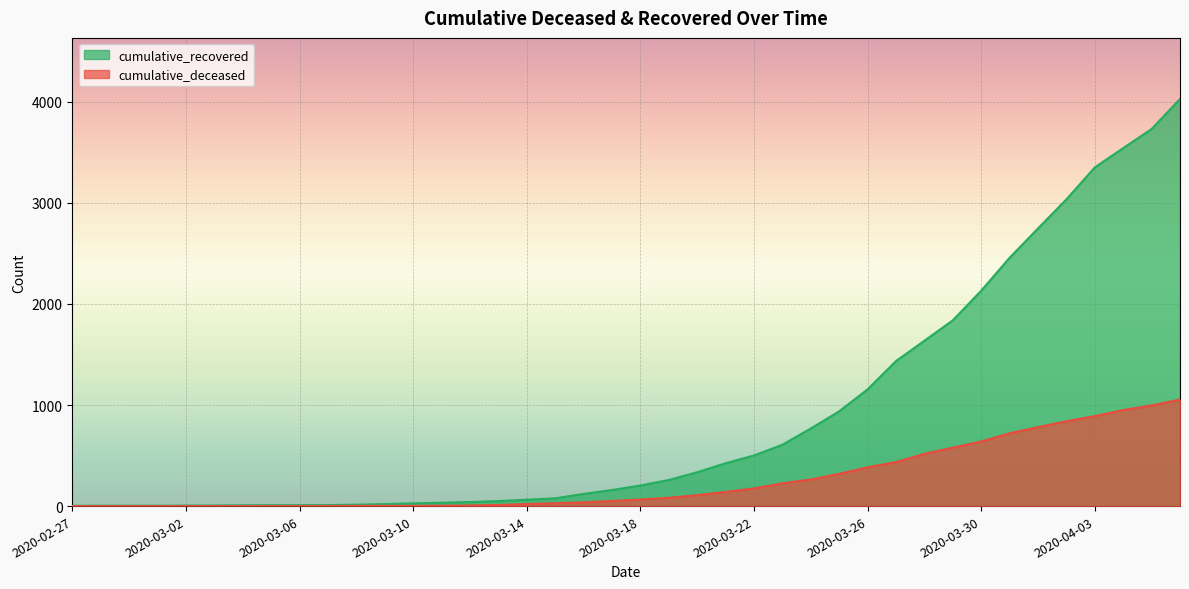

What is the difference between the second highest and minimum values in the cumulative_recovered series?

3728